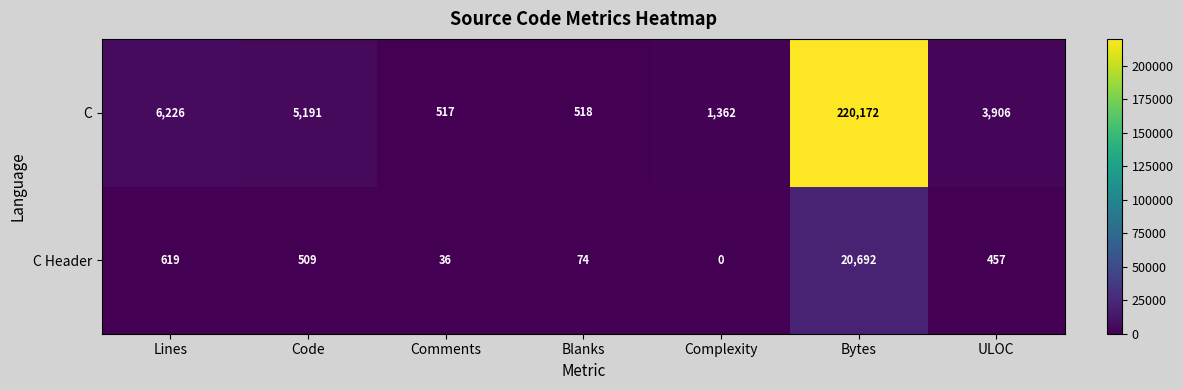

Reading right to left, what are all the values shown in this chart?

C: ULOC=3906	Bytes=220172	Complexity=1362	Blanks=518	Comments=517	Code=5191	Lines=6226
C Header: ULOC=457	Bytes=20692	Complexity=0	Blanks=74	Comments=36	Code=509	Lines=619